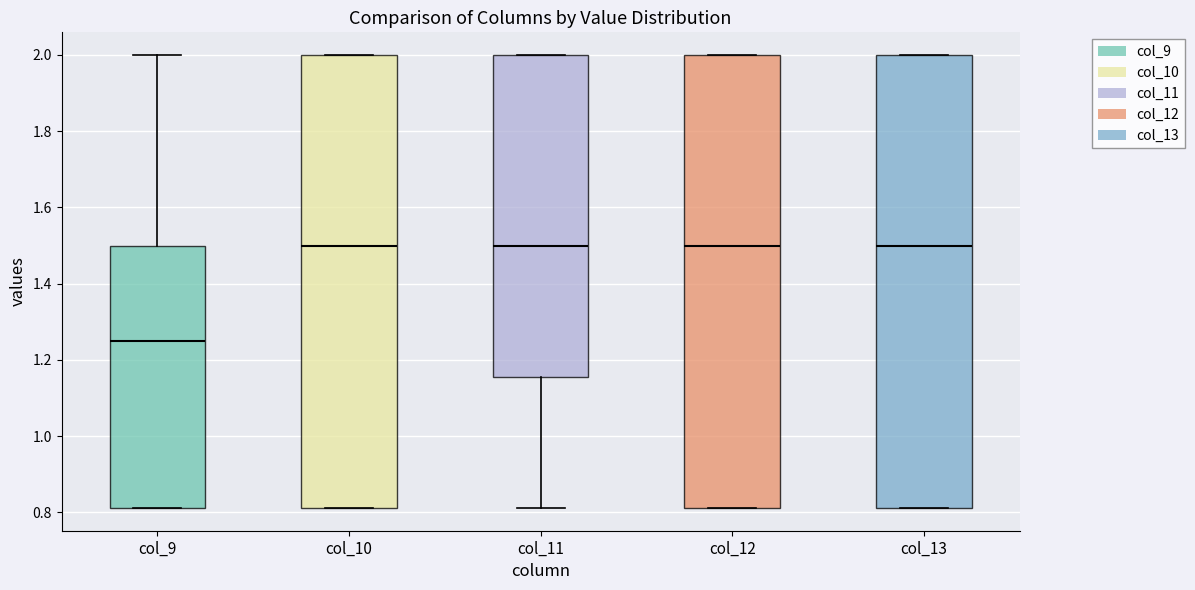

Reading left to right, transcribe this box plot: for each box, give where its median line is, the range the box spans, and where its two whiskers end, as read against the y-axis. The values are not printed on the chart, so give them approximately, as read against the axis.

col_9: median 1.26, box 0.82 to 1.50, whiskers 0.82 to 2.00
col_10: median 1.50, box 0.82 to 2.00, whiskers 0.82 to 2.00
col_11: median 1.50, box 1.16 to 2.00, whiskers 0.82 to 2.00
col_12: median 1.50, box 0.82 to 2.00, whiskers 0.82 to 2.00
col_13: median 1.50, box 0.82 to 2.00, whiskers 0.82 to 2.00